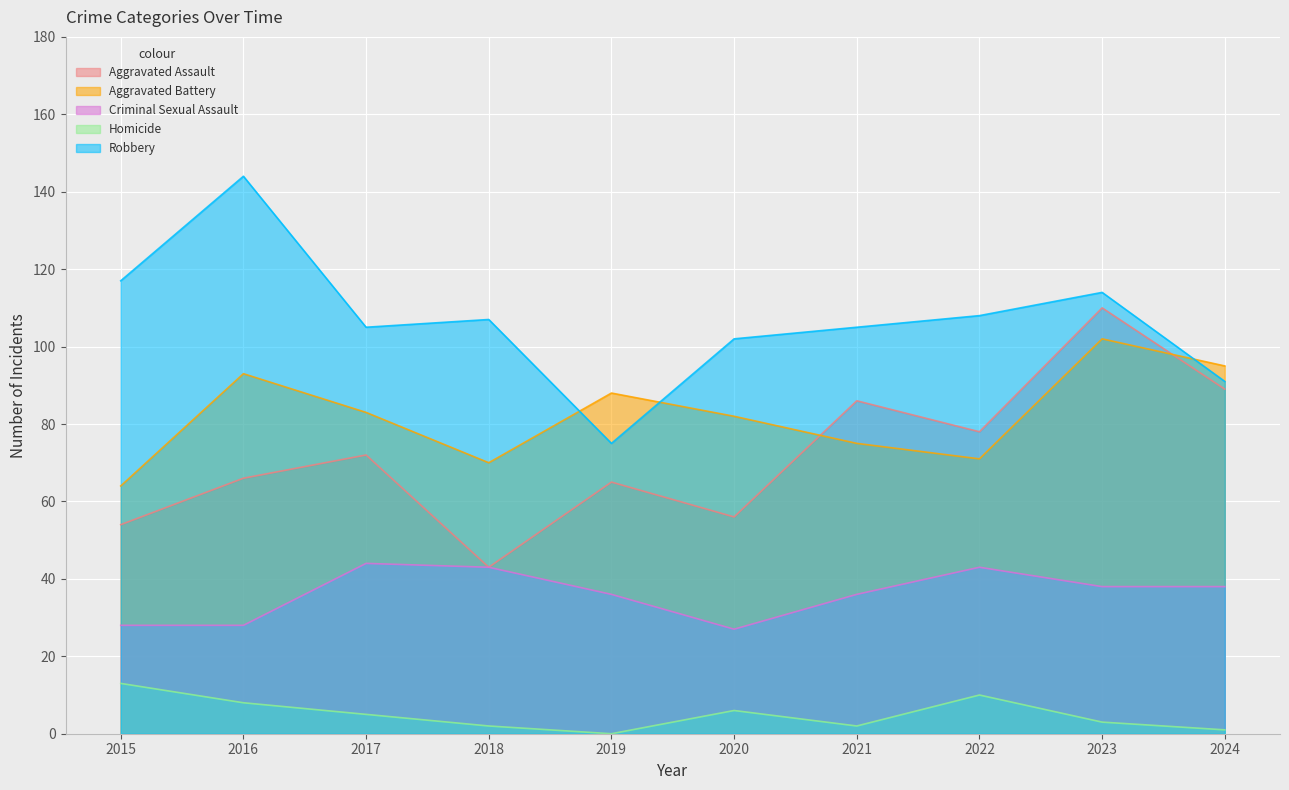

The Aggravated Battery series shows 82 at 2020. True or false?

True